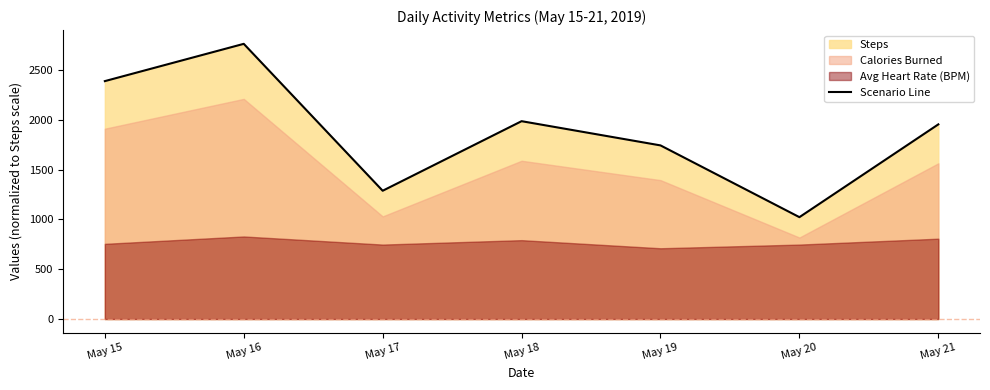

What is the average value?

1877